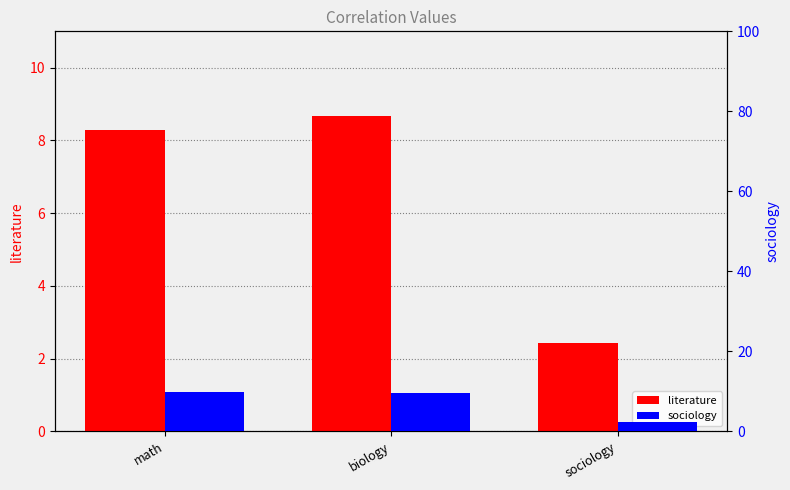

List the series in order of their overall mean, highest first.

sociology, literature